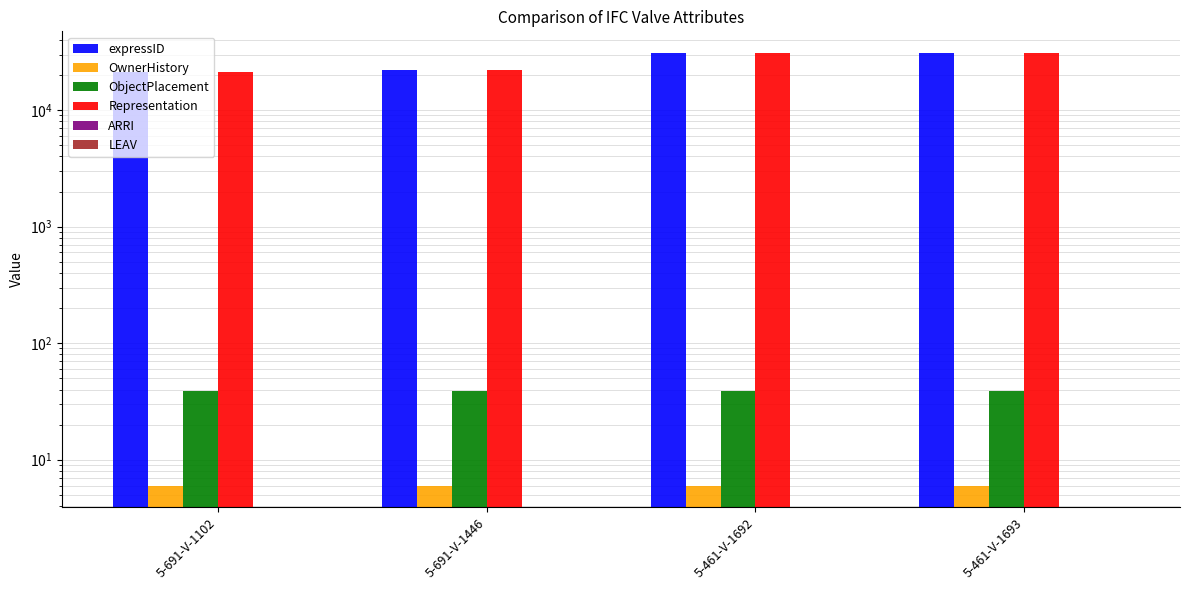

List the labels in order of expressID value, smallest first.

5-691-V-1102, 5-691-V-1446, 5-461-V-1692, 5-461-V-1693